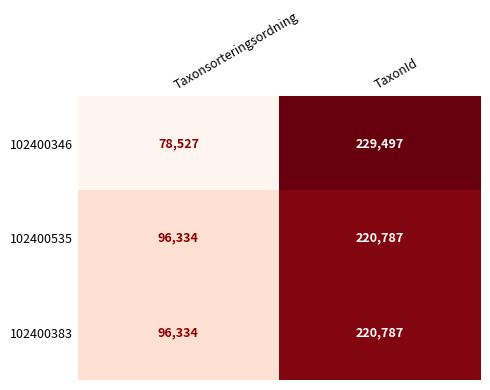

At which category does the chart reach its minimum across all series?

Taxonsorteringsordning